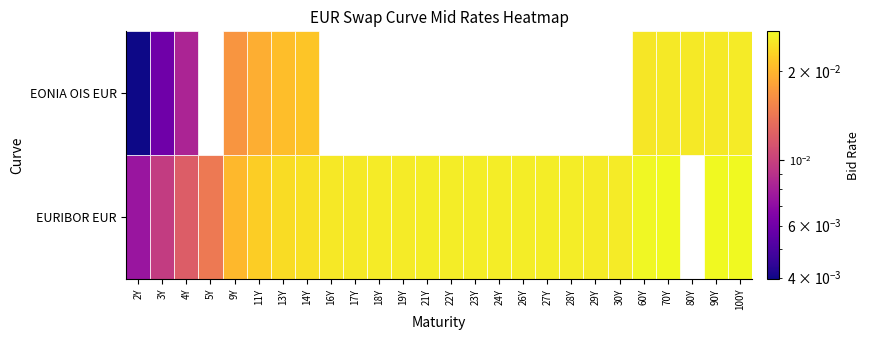

What is the sum of all EONIA OIS EUR values?

0.2